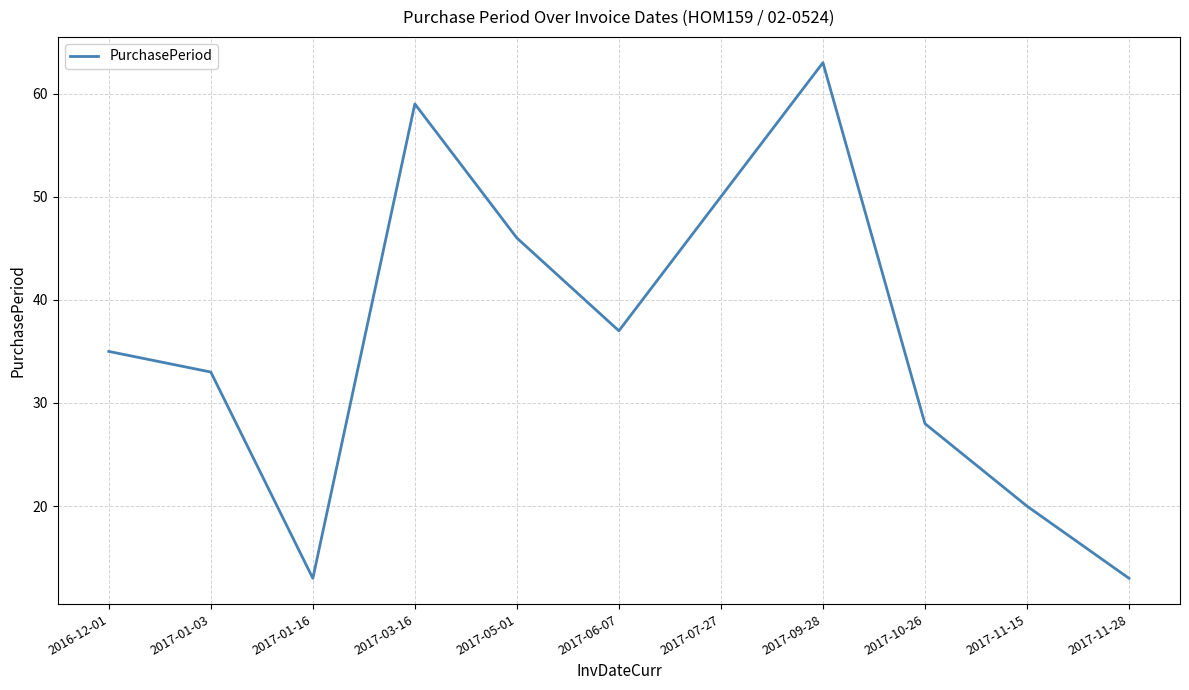

Where is the data nearest to the value 38?

2017-06-07